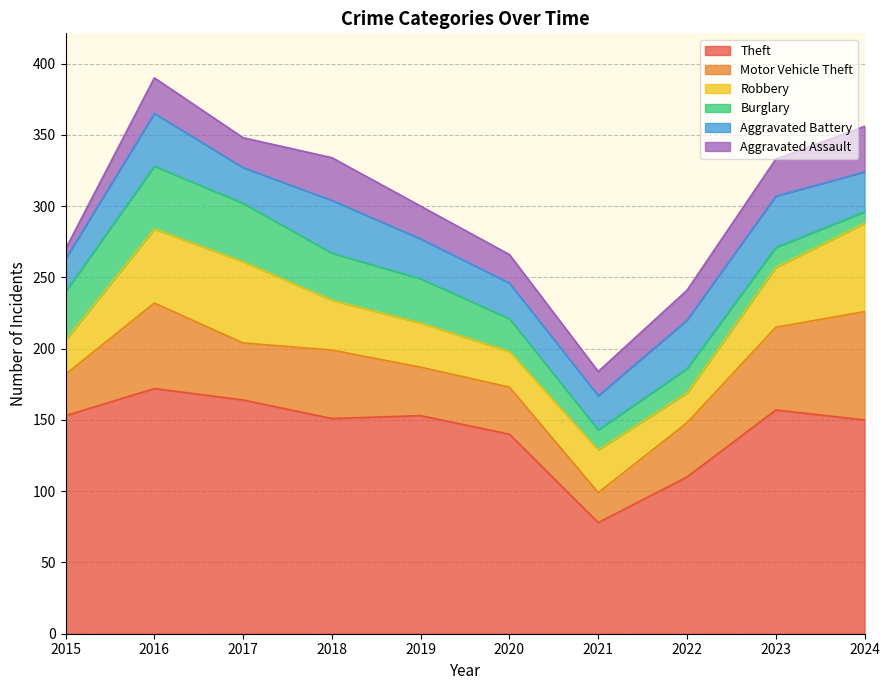

Reading left to right, list all the values displayed in this chart.

Theft: 2015=153	2016=172	2017=164	2018=151	2019=153	2020=140	2021=78	2022=110	2023=157	2024=150
Motor Vehicle Theft: 2015=29	2016=60	2017=40	2018=48	2019=34	2020=33	2021=21	2022=38	2023=58	2024=76
Robbery: 2015=24	2016=52	2017=57	2018=35	2019=31	2020=25	2021=30	2022=21	2023=42	2024=62
Burglary: 2015=34	2016=44	2017=41	2018=33	2019=31	2020=23	2021=14	2022=17	2023=14	2024=8
Aggravated Battery: 2015=23	2016=37	2017=25	2018=37	2019=28	2020=25	2021=24	2022=34	2023=36	2024=28
Aggravated Assault: 2015=7	2016=25	2017=21	2018=30	2019=23	2020=20	2021=17	2022=21	2023=26	2024=32